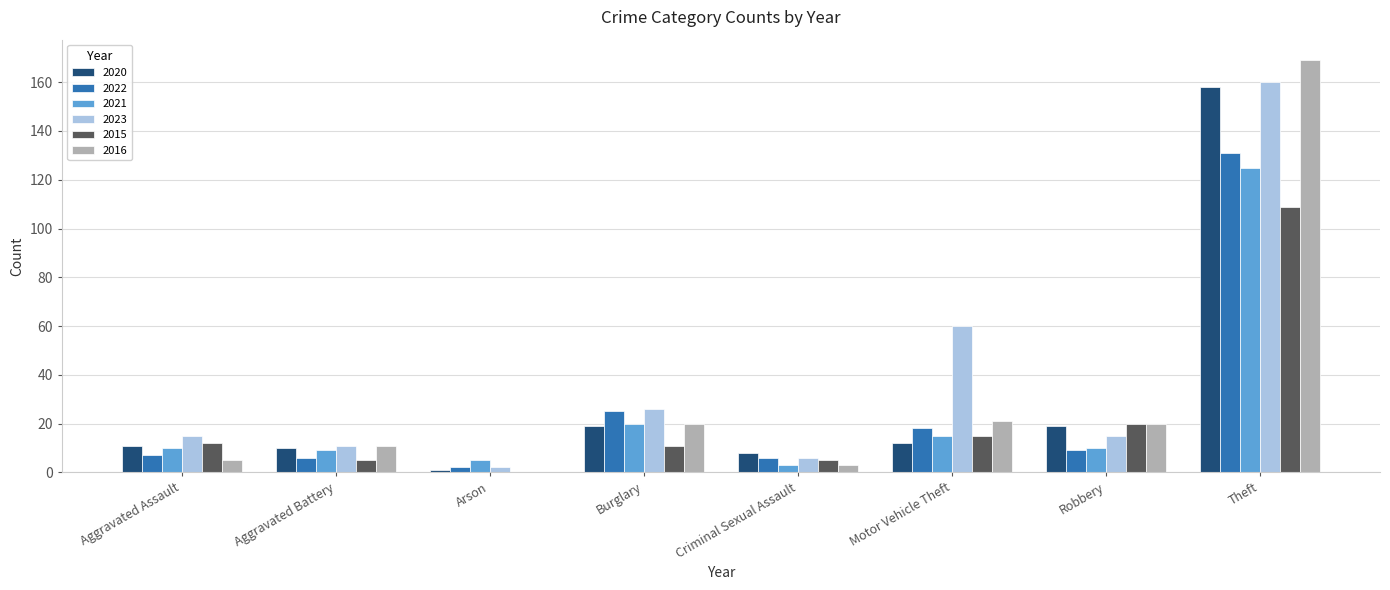

What is the total value across all series at Theft?

852